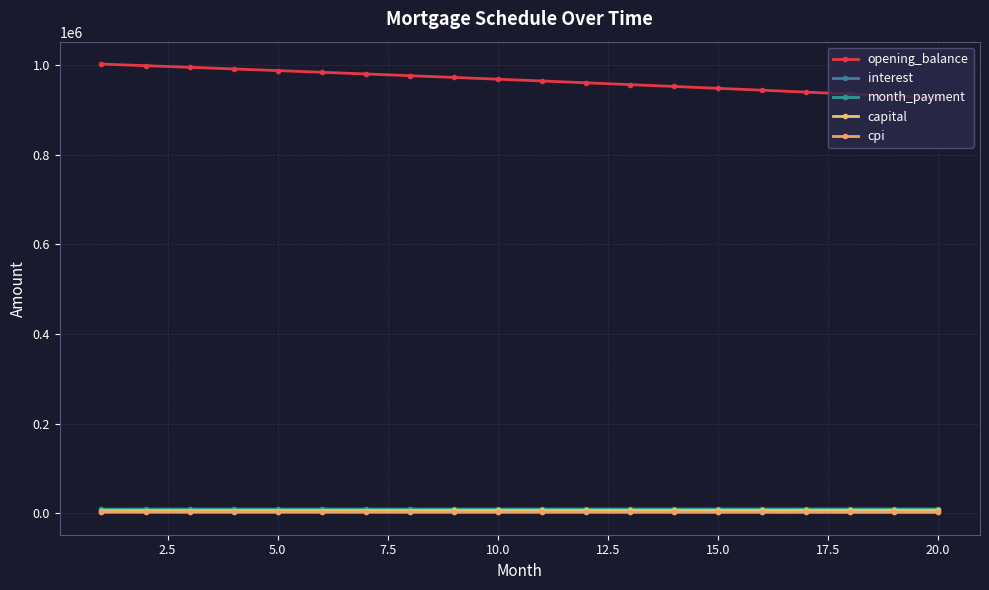

How many lines are shown in the chart?

5